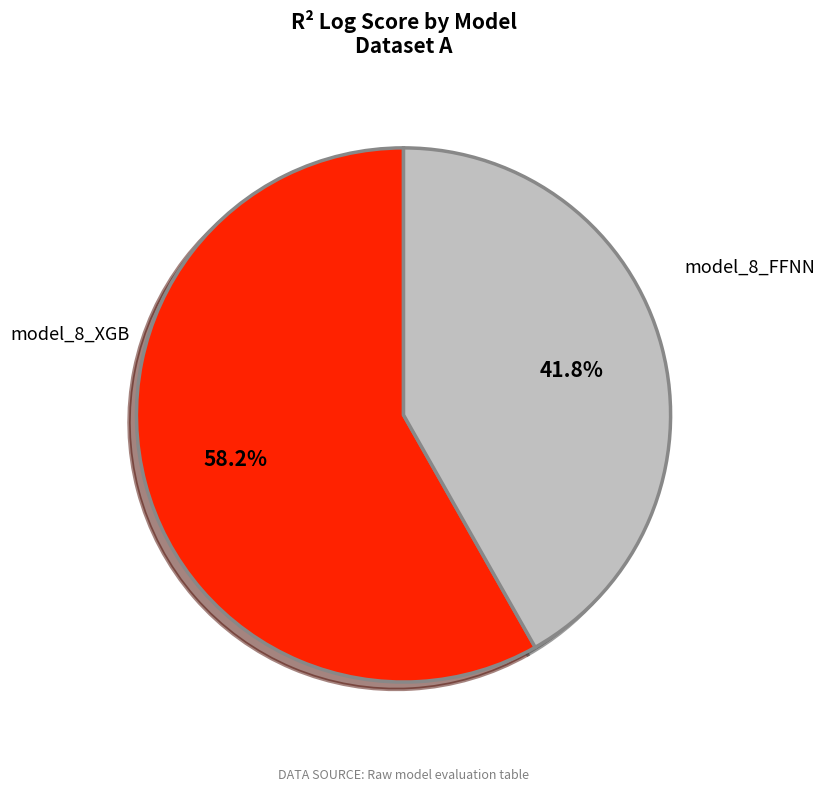

How many segments does this pie chart have?

2